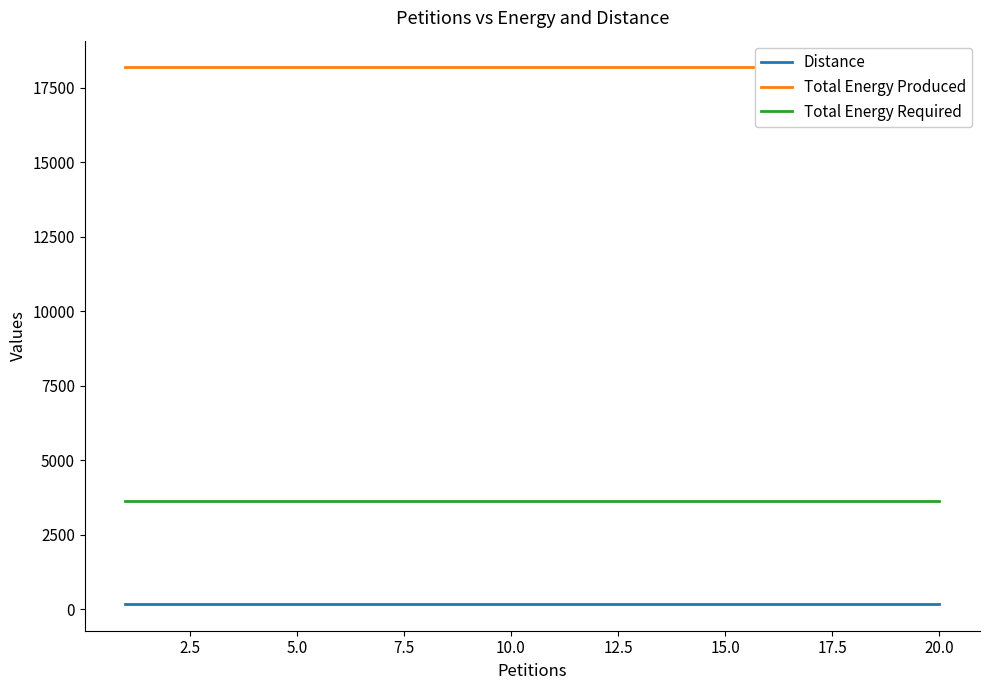

What are all the series names shown in the legend?

Distance, Total Energy Produced, Total Energy Required